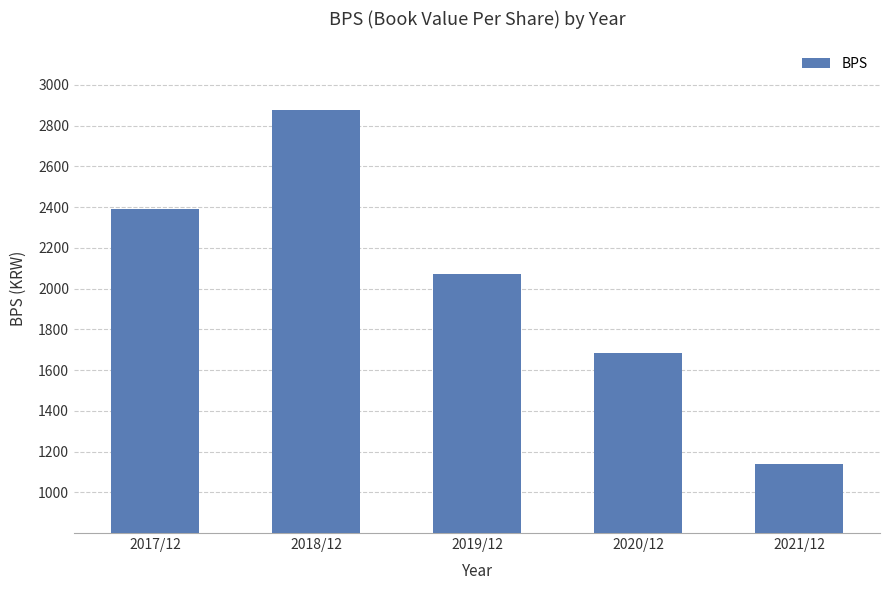

The chart shows a value of 1629 at 2018/12. True or false?

False